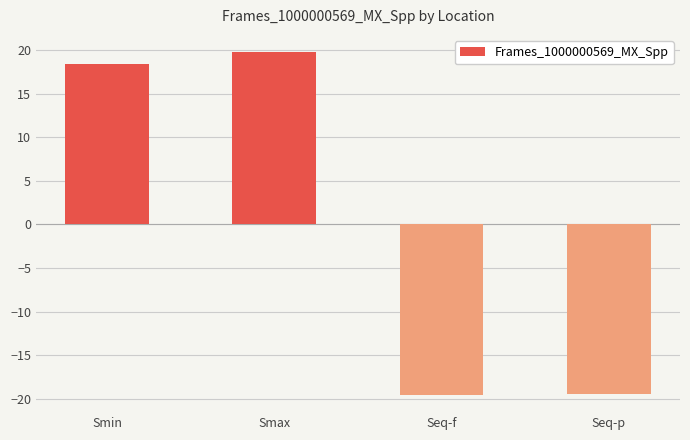

Are the bars grouped side by side (vs. stacked)?

No